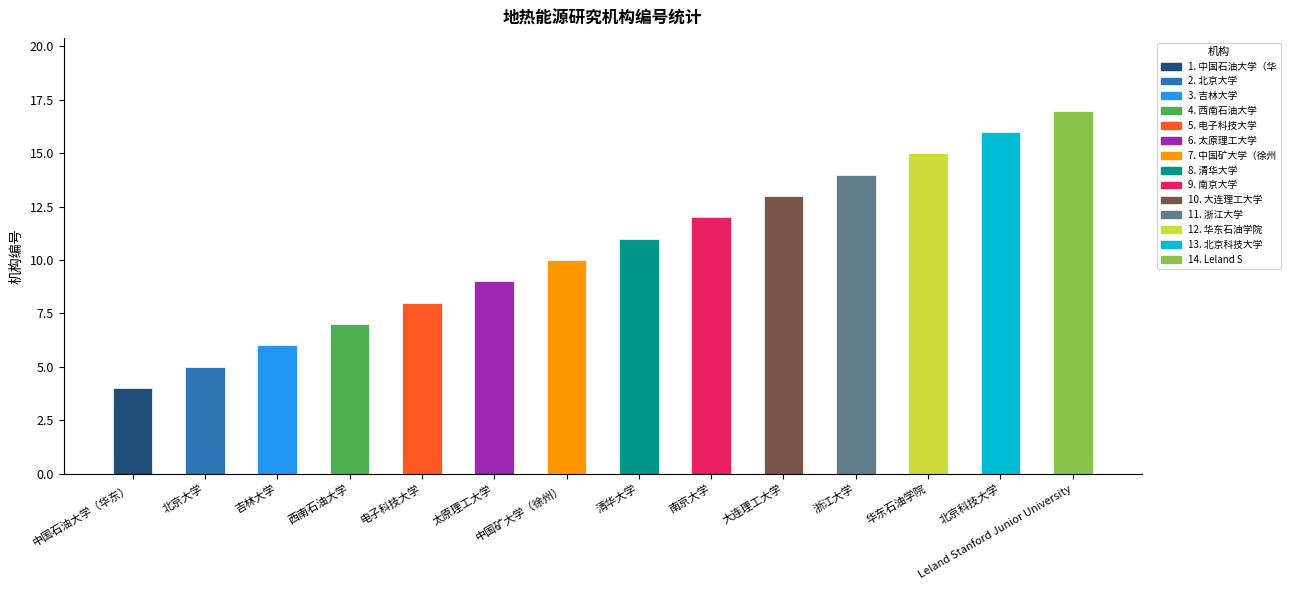

True or false: the data shows 17 at Leland Stanford Junior University.

True